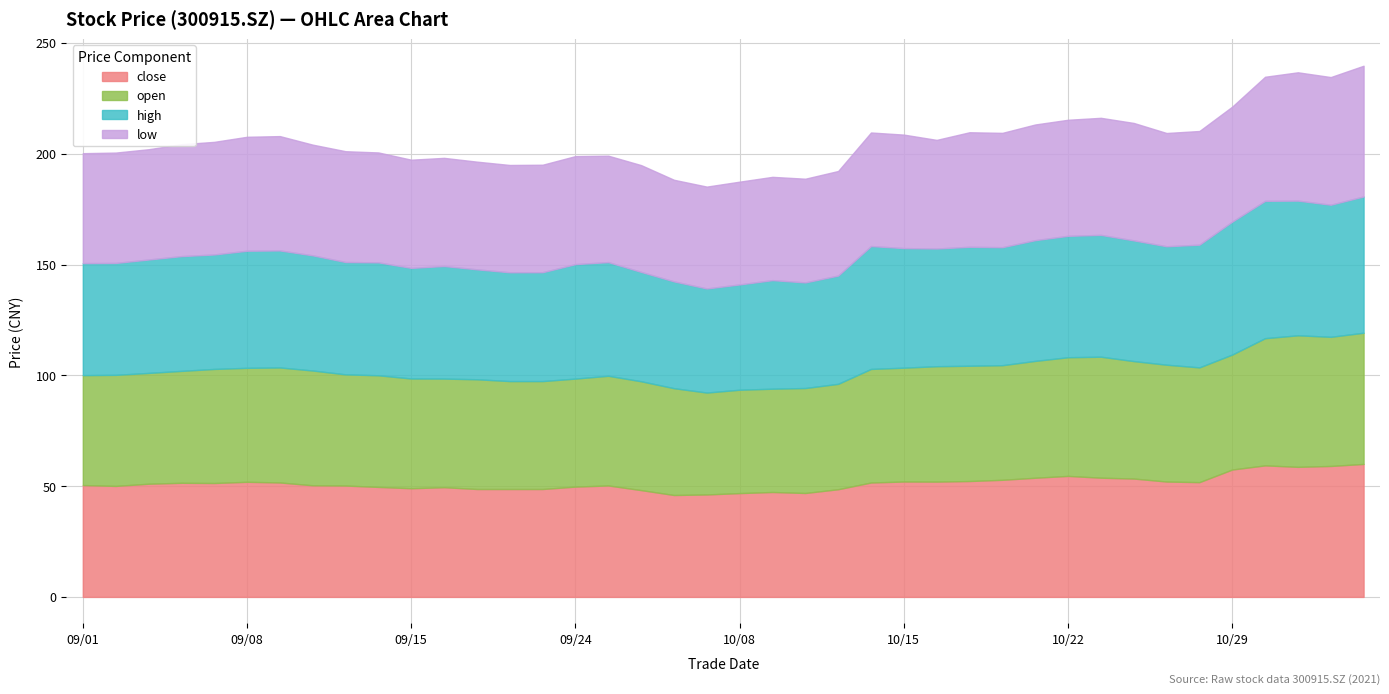

Reading left to right, extract all data points from this chart.

close: 50.5	50.1	51.1	51.5	51.4	52.0	51.6	50.4	50.3	49.6	49.0	49.5	48.7	48.7	48.7	49.8	50.3	48.2	46.0	46.2	46.9	47.4	46.9	48.6	51.6	52.1	52.0	52.3	52.9	53.8	54.6	53.8	53.4	52.1	51.8	57.5	59.4	58.7	59.1	60.0
open: 49.6	50.1	50.0	50.5	51.5	51.4	51.9	51.8	50.2	50.4	49.5	49.0	49.5	48.7	48.7	48.8	49.5	49.1	48.2	46.0	46.6	46.6	47.4	47.6	51.2	51.4	52.1	52.0	51.7	52.7	53.5	54.6	53.0	52.7	51.8	51.9	57.4	59.4	58.3	59.2
high: 50.5	50.5	51.2	51.8	51.7	52.8	52.8	52.0	50.7	51.0	49.9	50.8	49.6	49.1	49.1	51.7	51.3	49.4	48.2	47.0	47.5	49.0	47.7	48.9	55.5	54.0	53.1	53.7	53.2	54.5	54.8	55.0	54.5	53.5	55.4	60.0	62.0	60.8	59.6	61.5
low: 49.6	49.8	49.8	50.5	50.8	51.4	51.6	50.0	50.0	49.6	48.8	48.8	48.6	48.4	48.5	48.8	48.0	48.2	45.9	46.0	46.4	46.6	46.8	47.2	51.2	51.2	49.0	51.7	51.6	52.2	52.4	52.8	53.0	51.1	51.3	51.9	56.0	57.9	57.6	59.0